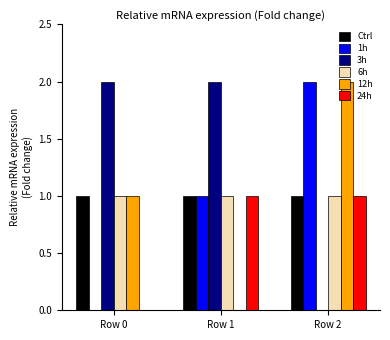

True or false: 1h has a value of 0 at Row 0.

True